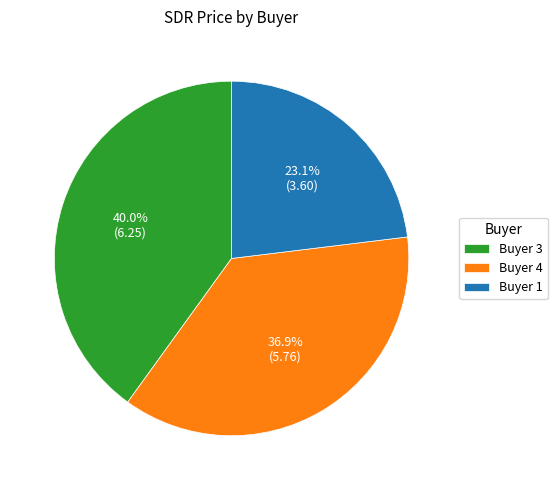

Does any single category account for the majority?

No